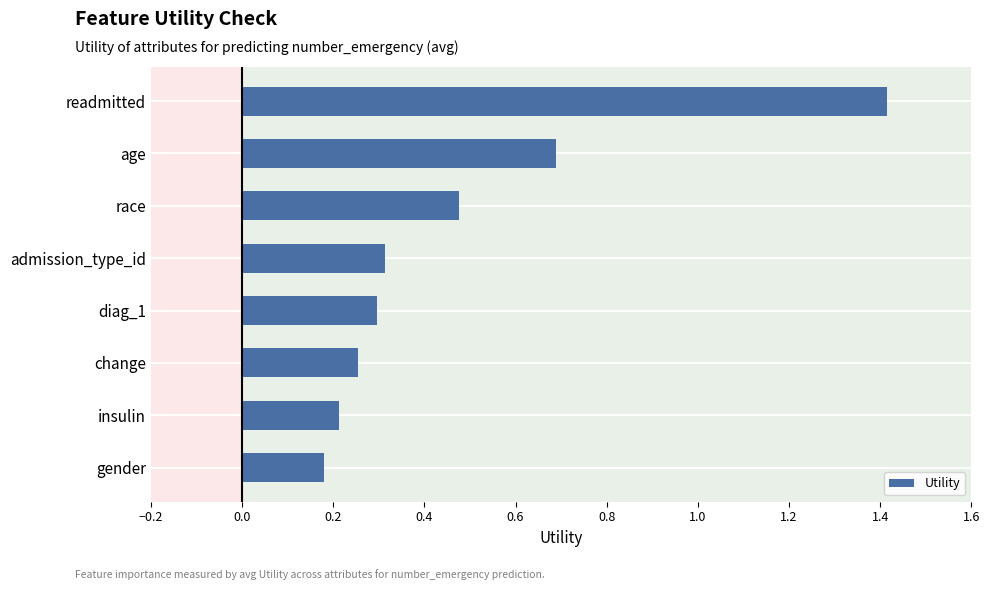

The value at diag_1 is 0.3. True or false?

True